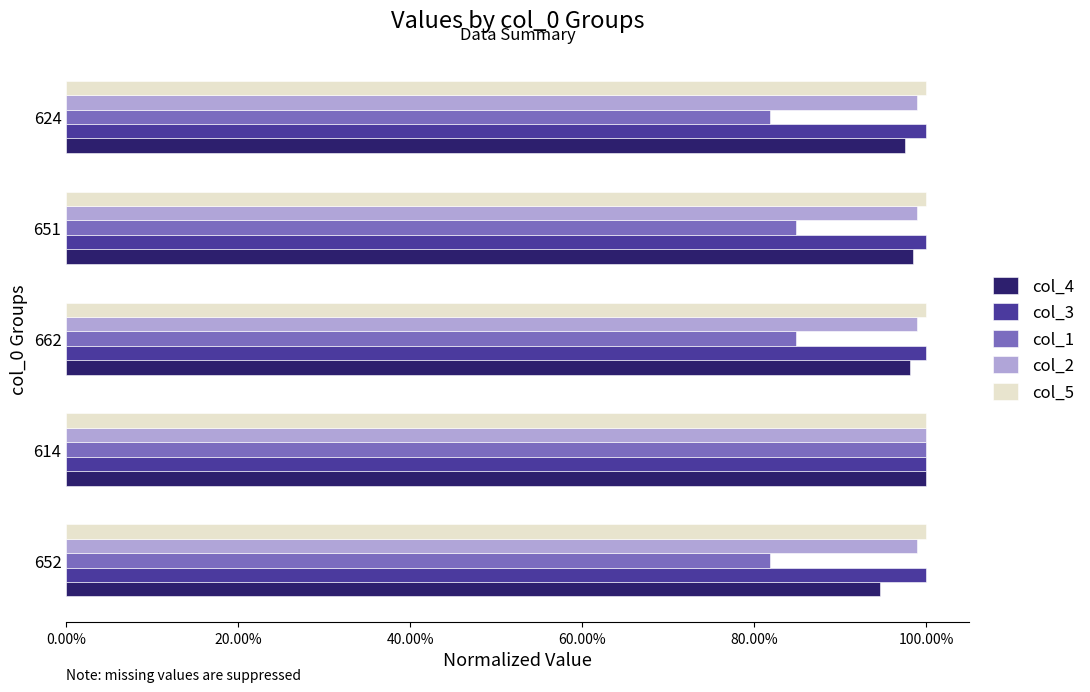

What is the highest value of the col_3 series?

1.0